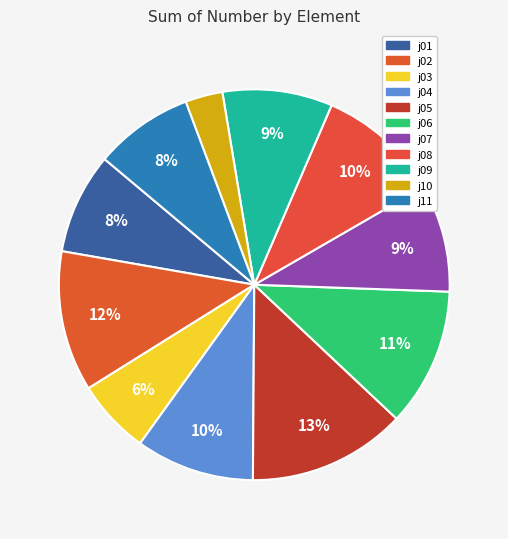

The j01 slice represents 16% of the pie. True or false?

False